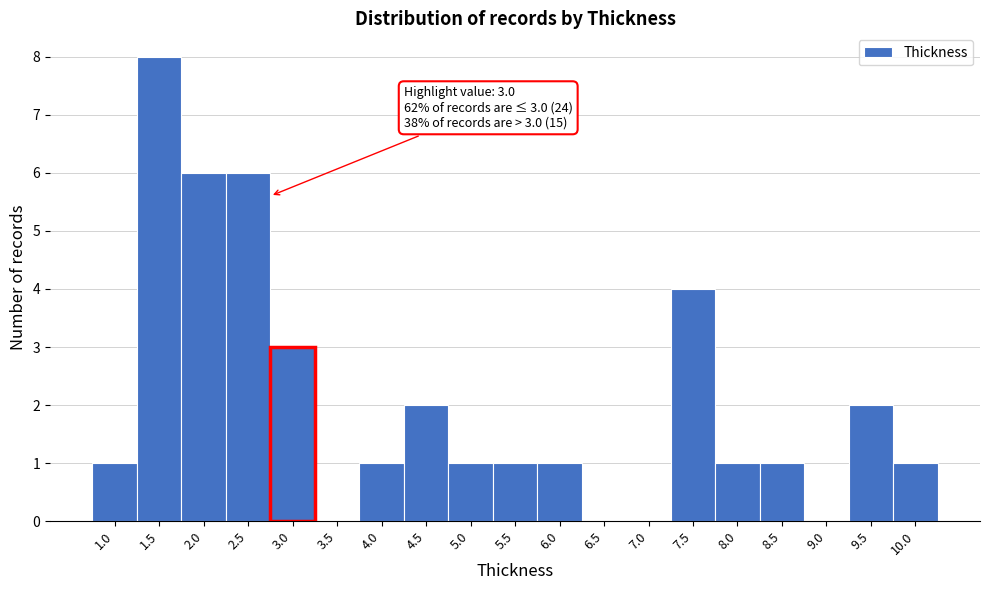

Reading left to right, what are all the values shown in this chart?

1.0=1	1.5=8	2.0=6	2.5=6	3.0=3	3.5=0	4.0=1	4.5=2	5.0=1	5.5=1	6.0=1	6.5=0	7.0=0	7.5=4	8.0=1	8.5=1	9.0=0	9.5=2	10.0=1